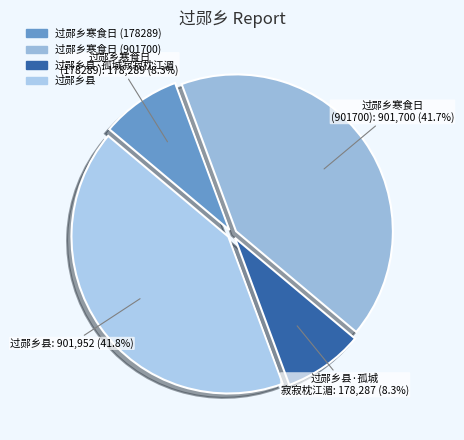

Is it true that 过郧乡寒食日 (901700) is 36% of the pie?

False